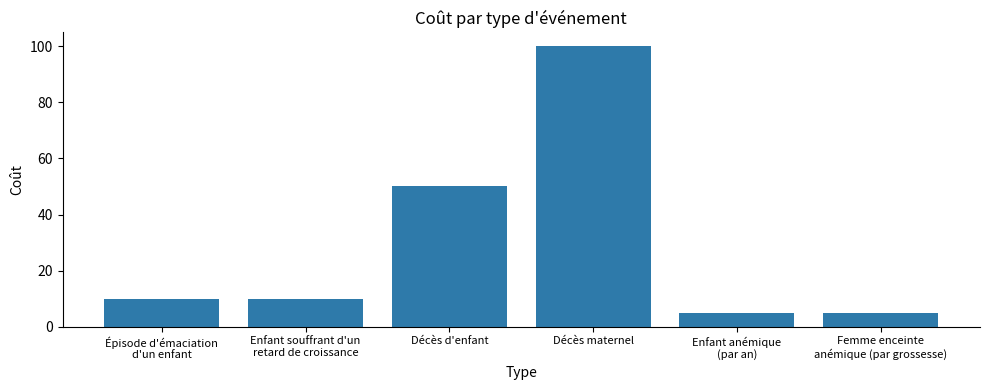

Which label corresponds to the largest value in the chart?

Décès maternel